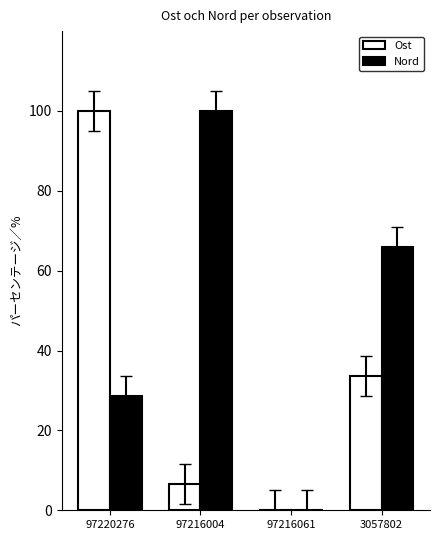

Which series has the largest total across all categories?

Nord